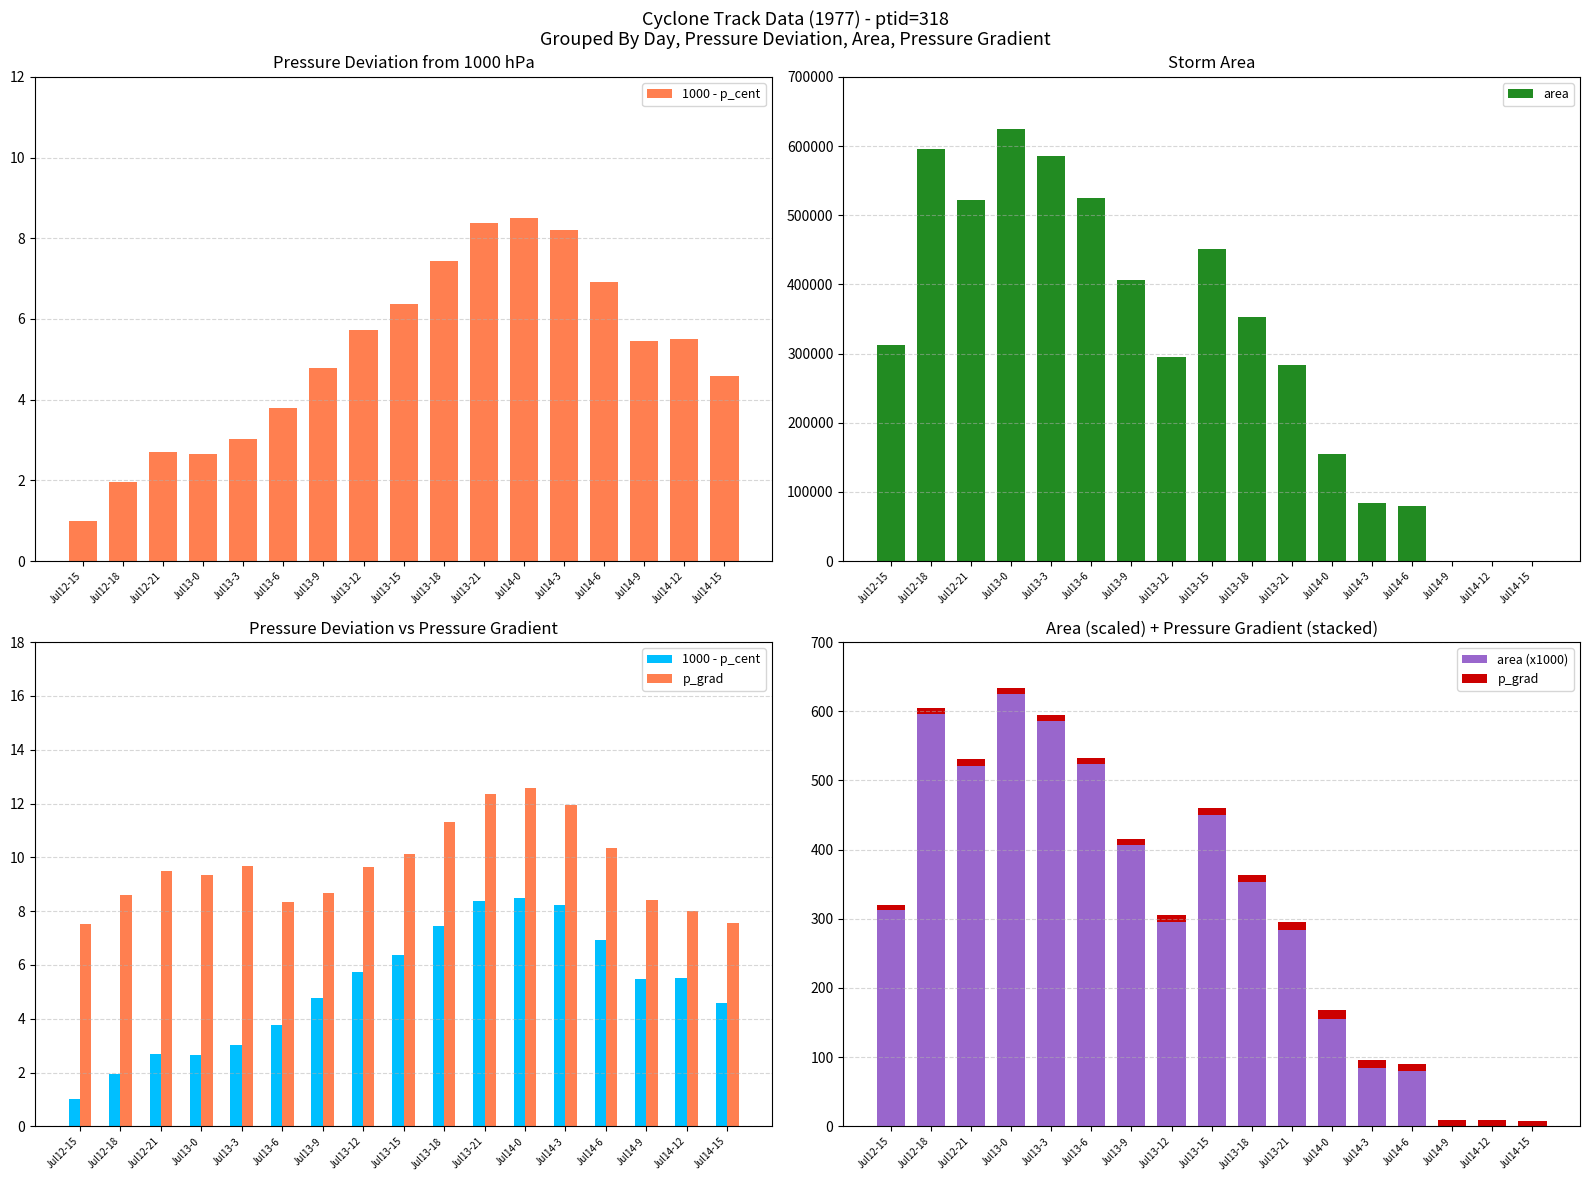

Where does the area (x1000) series first go above 312?

Jul12-15